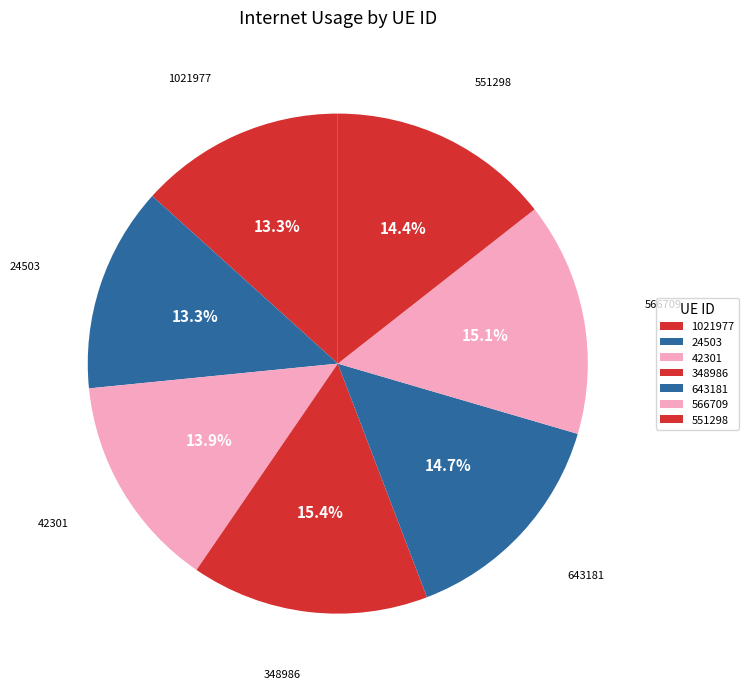

Is the sum of 24503 and 42301 greater than half?

No